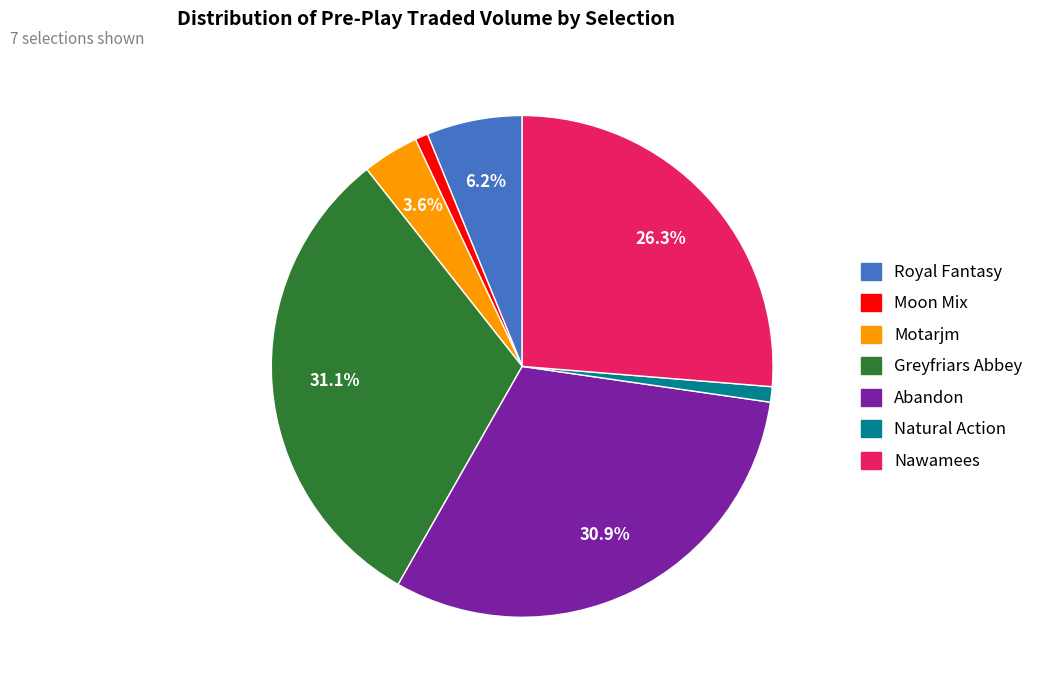

Is Nawamees the majority of the pie?

No